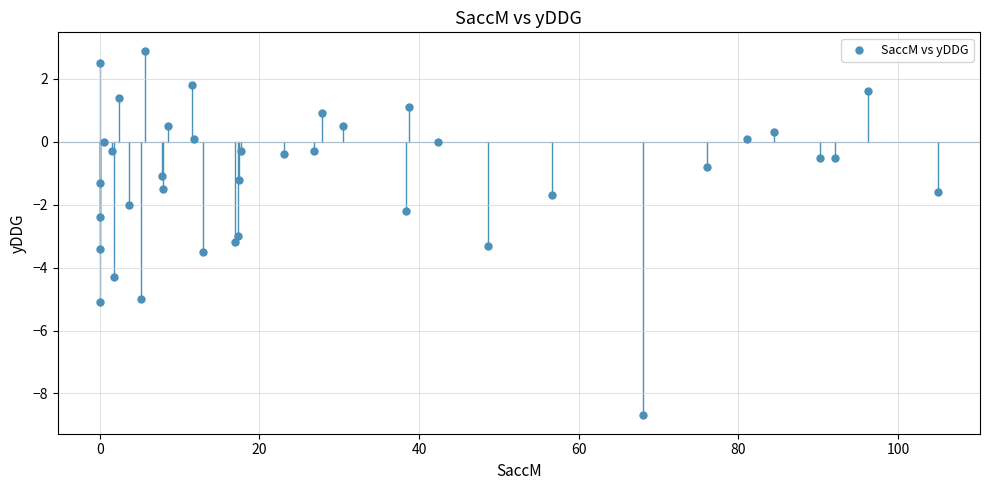

What is the range of X values (max minus min)?

105.0